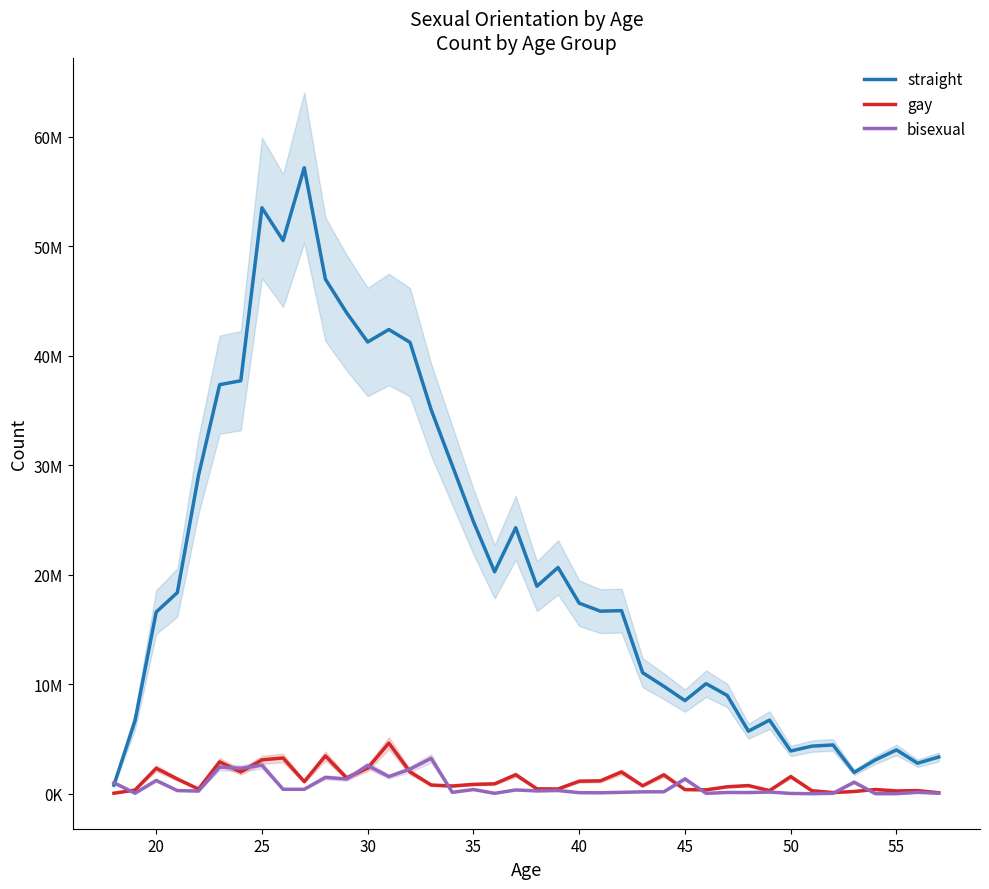

How many values in the straight series exceed 17400000?

19